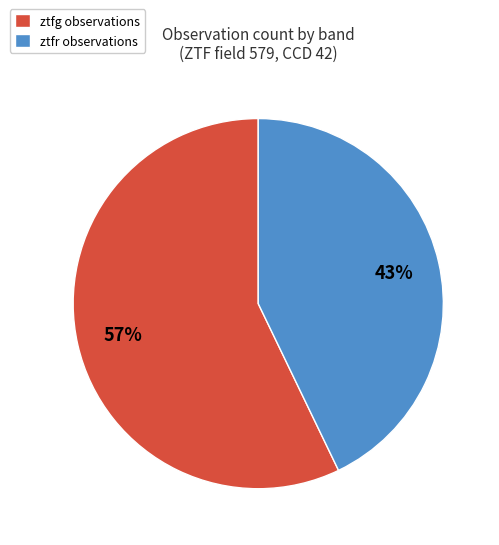

How many segments does this pie chart have?

2